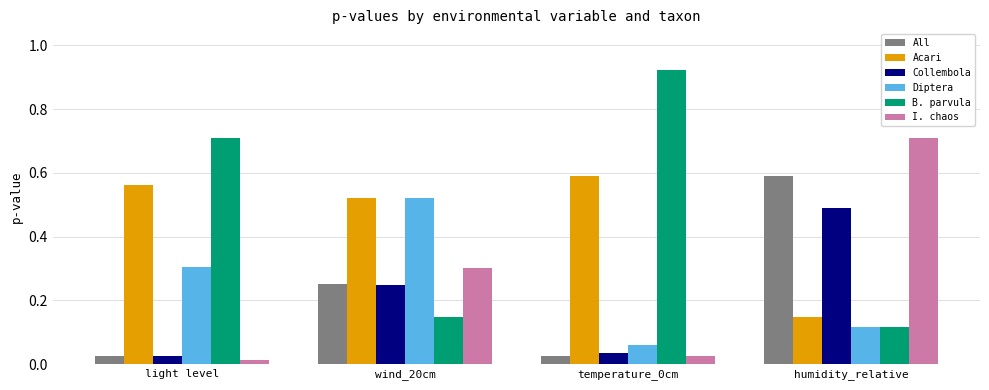

At which label is Collembola closest to 0?

light level